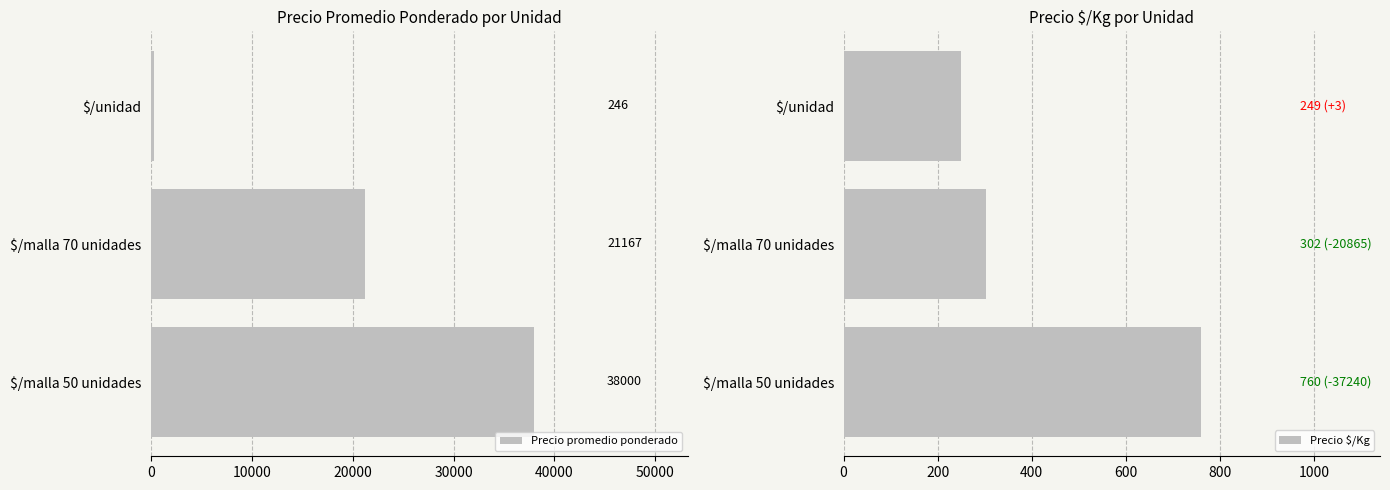

Is it true that Precio promedio ponderado equals 246 at $/unidad?

True